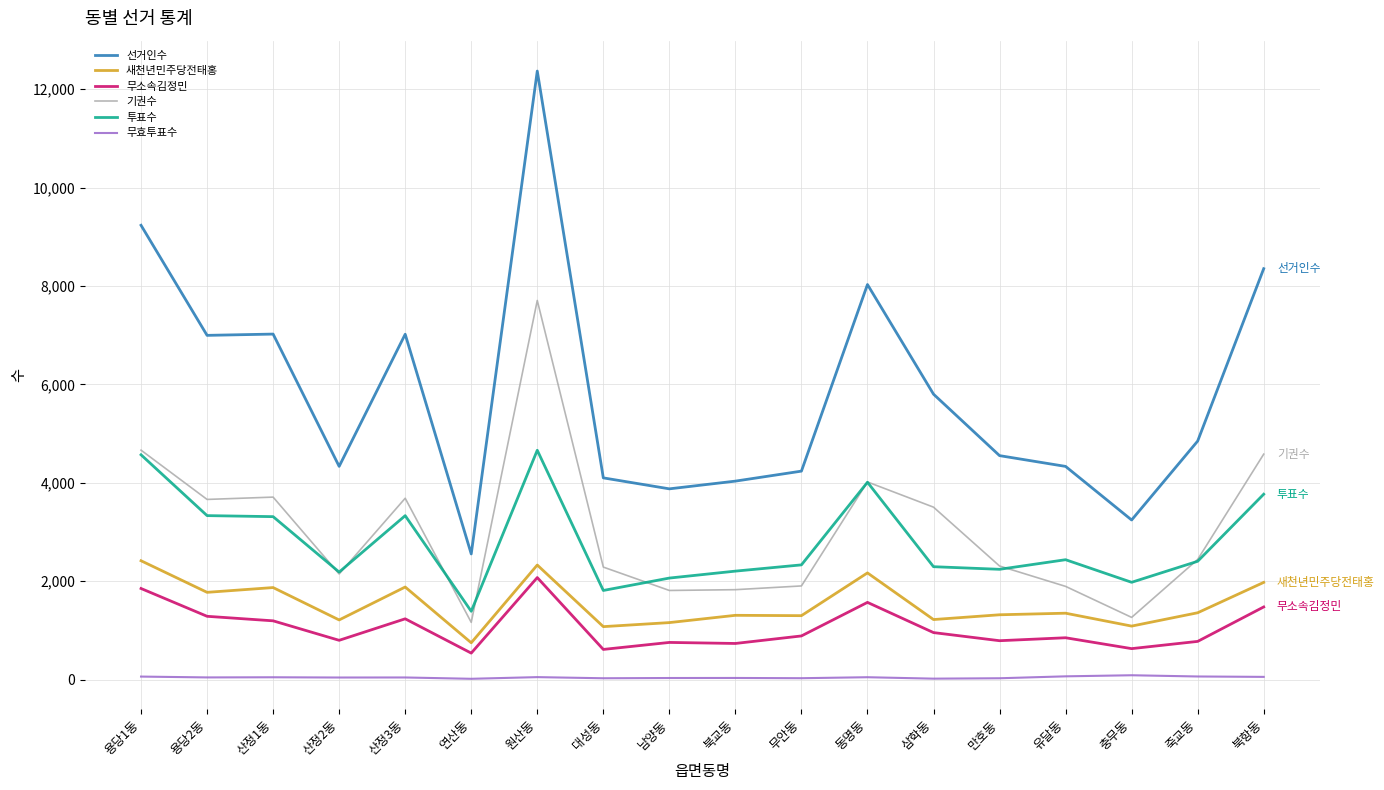

In 무소속김정민, how many points are lower than both neighbors (excluding endpoints)?

6